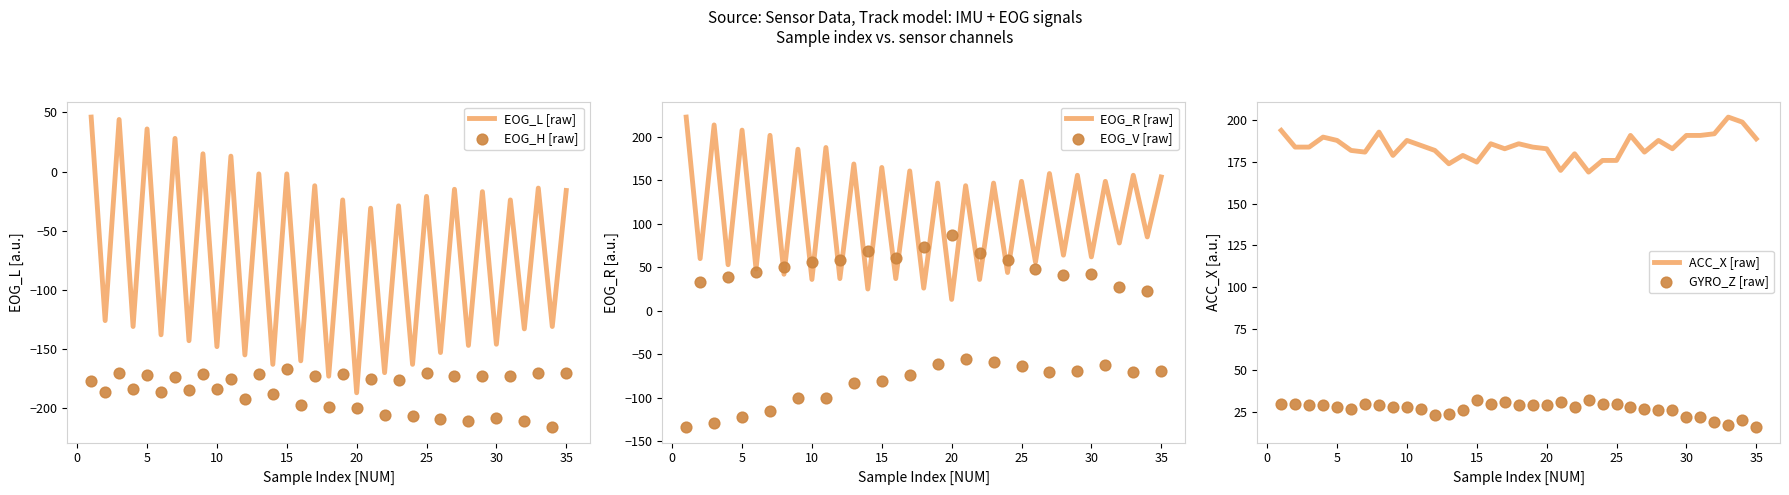

Is it true that EOG_L [raw] equals -229 at 10?

False